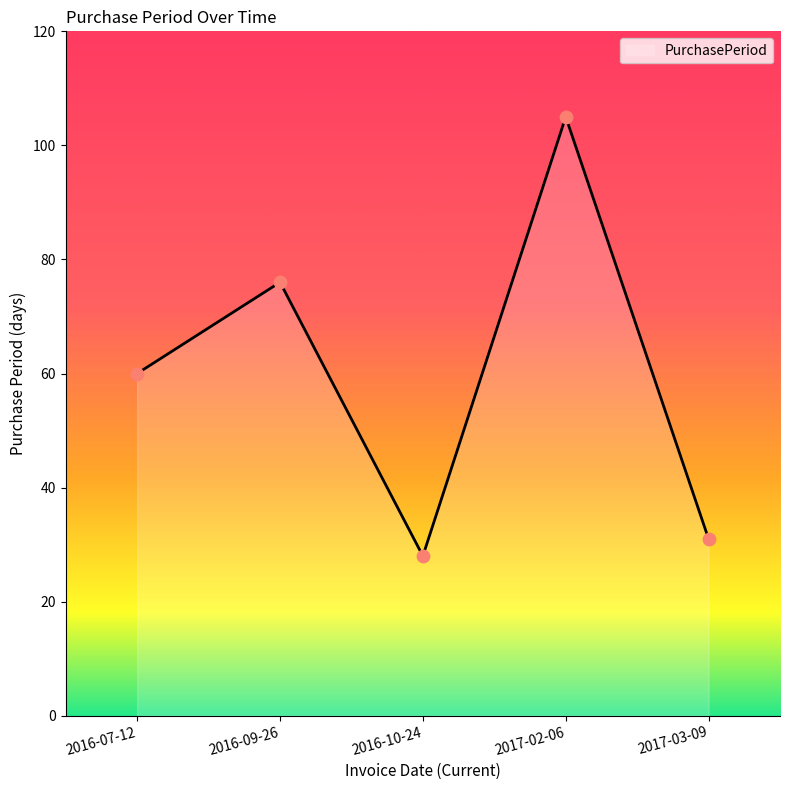

Approximately how many times larger is the value at 2017-03-09 compared to 2016-10-24?

1.1